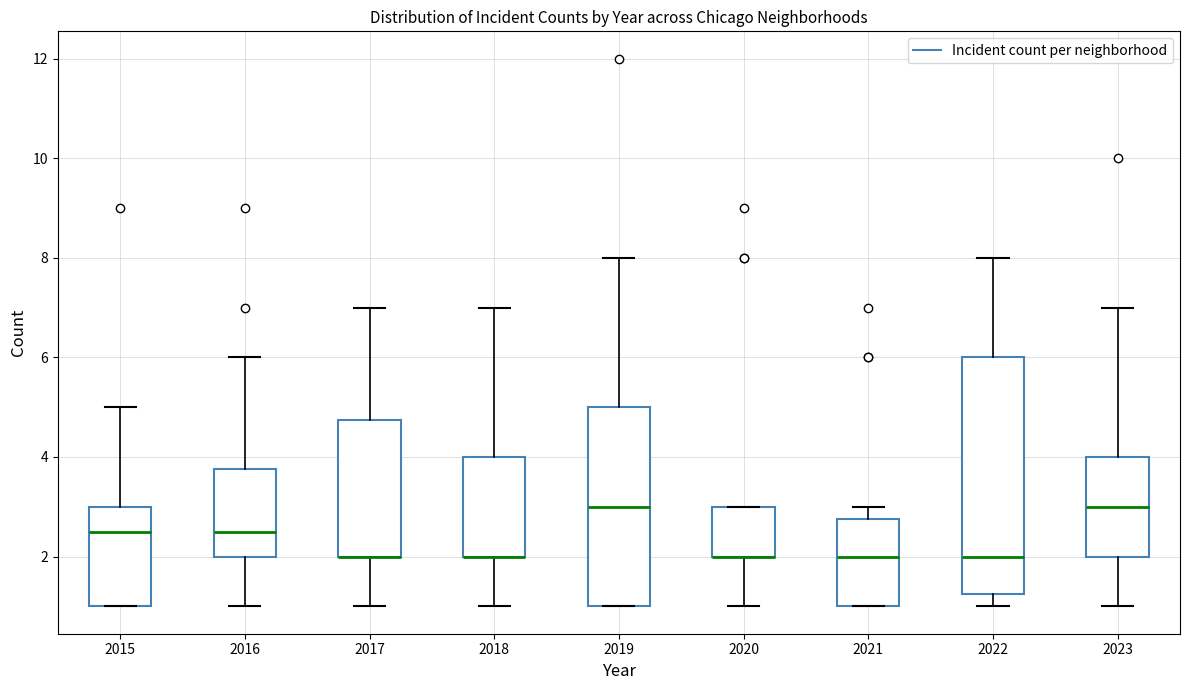

Where does the median line of the box at x = 2016 sit on the y-axis? The values are not printed on the chart, so give them approximately, as read against the axis.

2.6